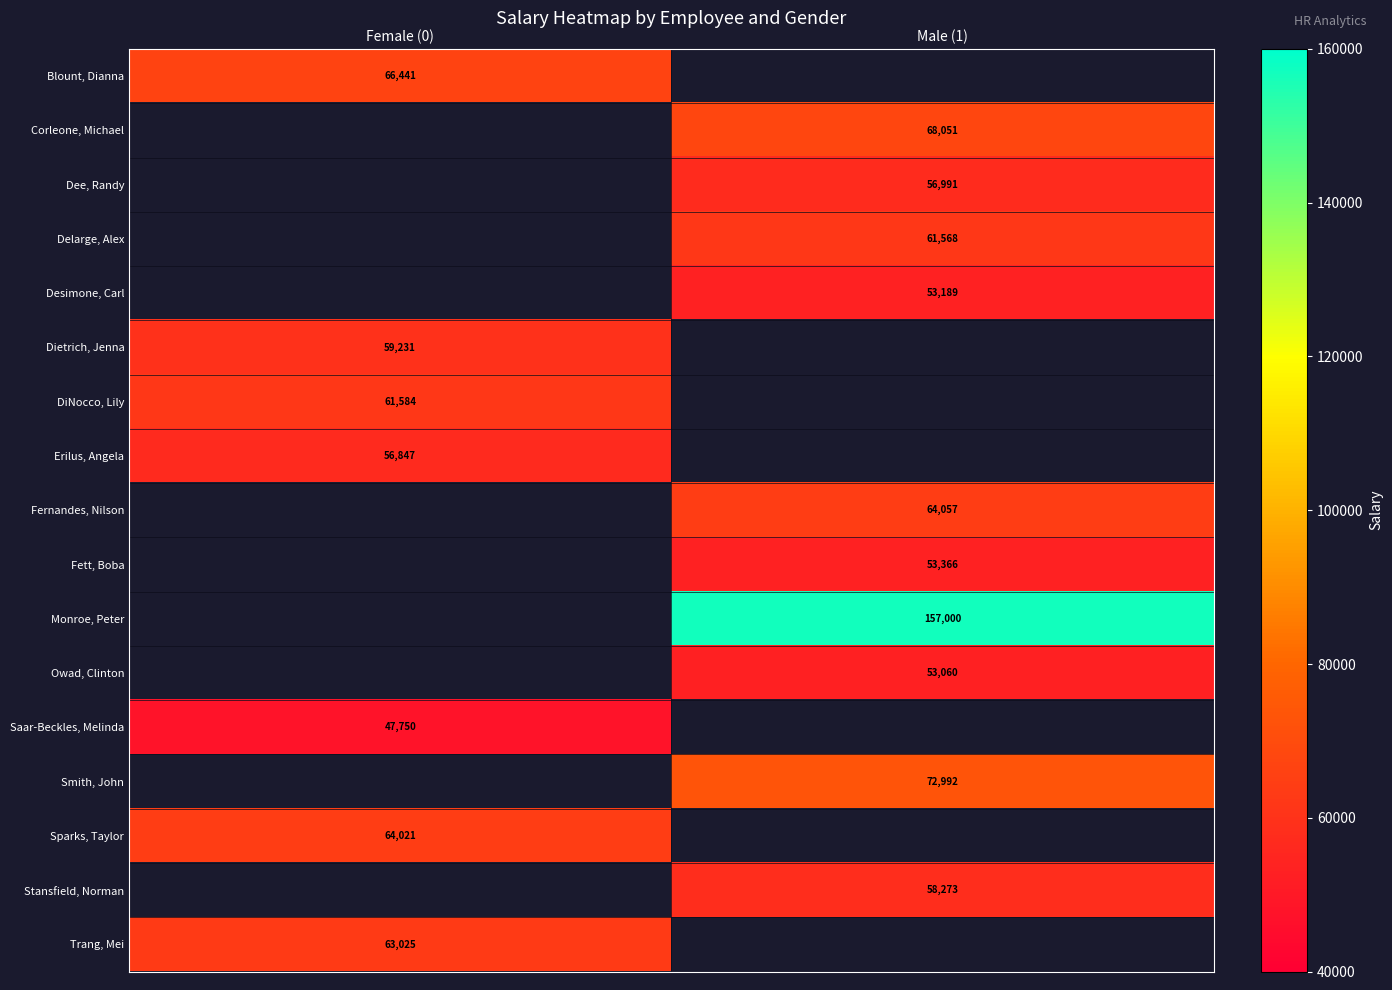

The value of Delarge, Alex at Male (1) is 102850. True or false?

False